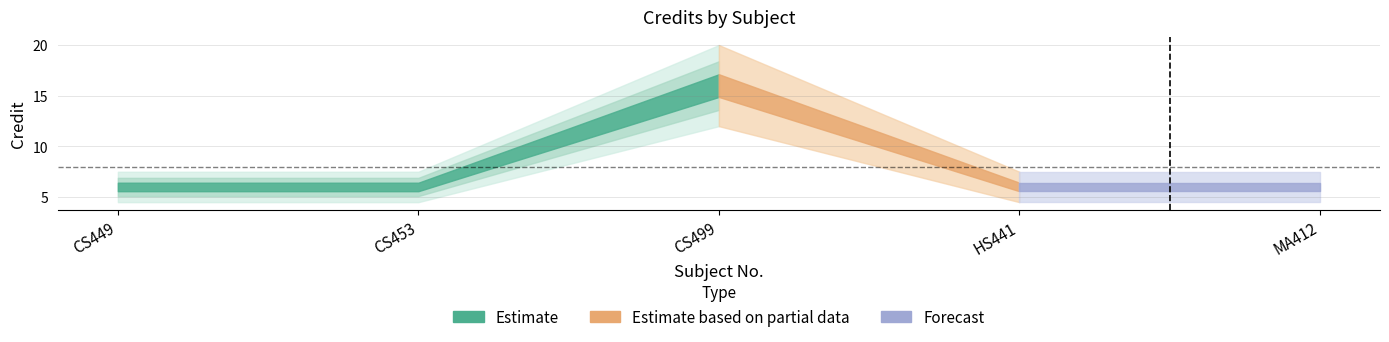

What is the label of the 1st point from the left?

CS449